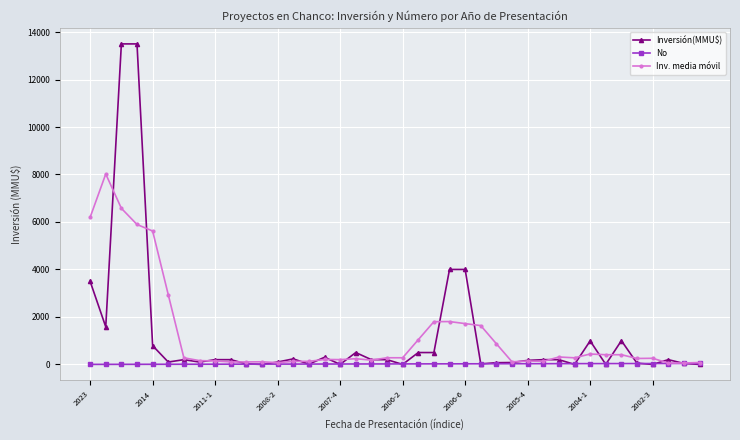

What is the value of the Inv. media móvil point at the 35th from the left?

408.2